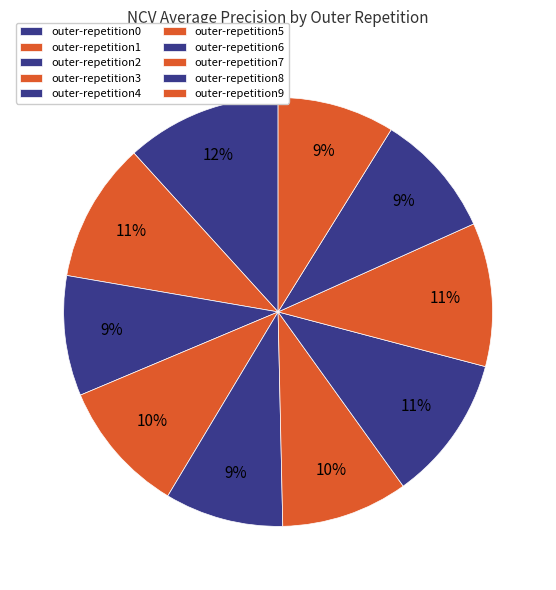

Between outer-repetition1 and outer-repetition6, which is larger?

outer-repetition6